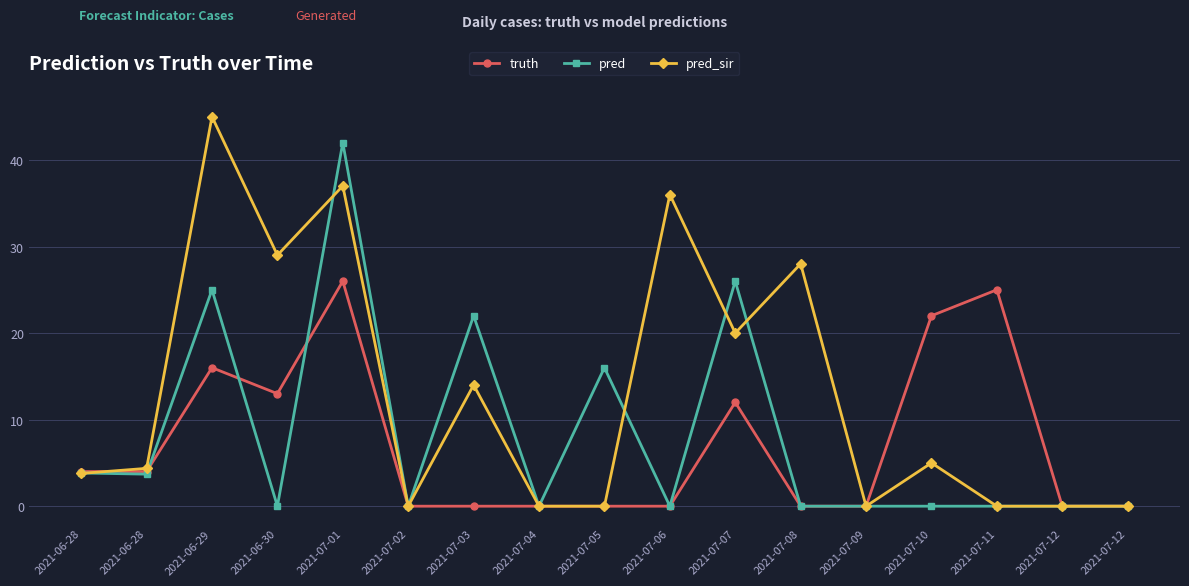

True or false: truth has a value of 1.0 at 2021-06-28.

False